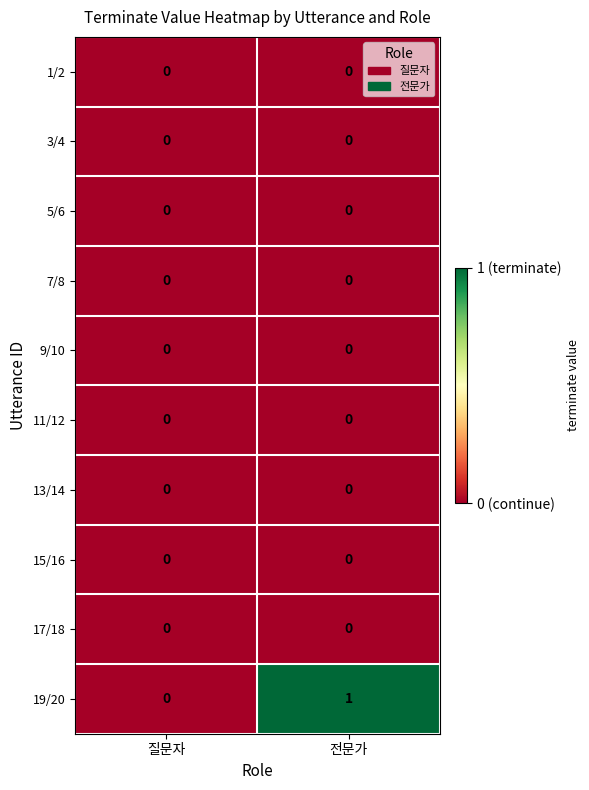

Reading left to right, extract all data points from this chart.

1/2: 0	0
3/4: 0	0
5/6: 0	0
7/8: 0	0
9/10: 0	0
11/12: 0	0
13/14: 0	0
15/16: 0	0
17/18: 0	0
19/20: 0	1